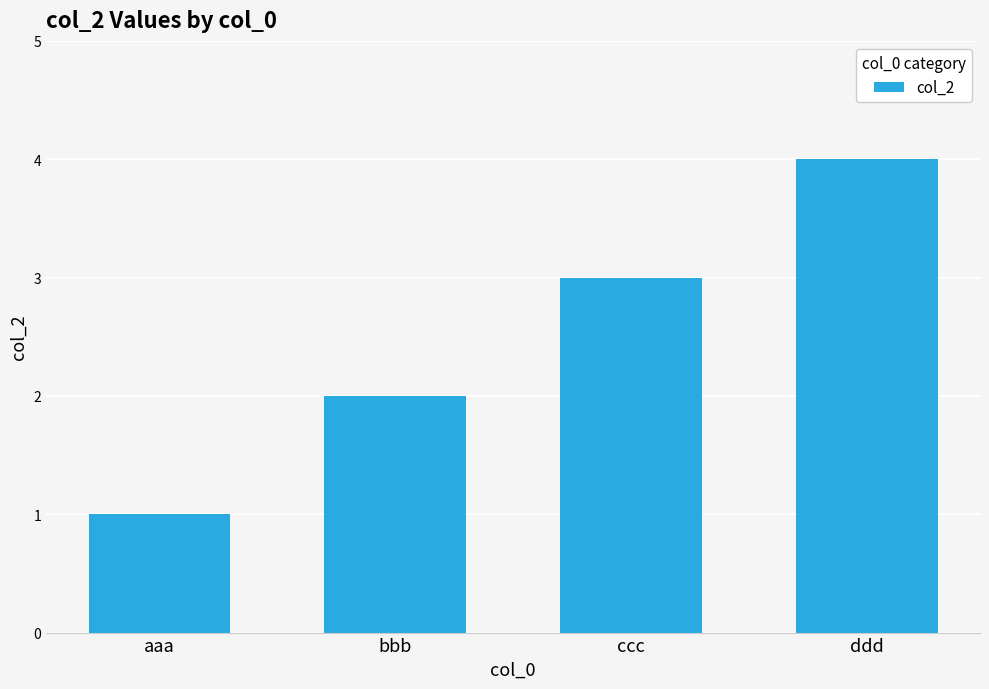

What is the label of the 1st bar from the right?

ddd